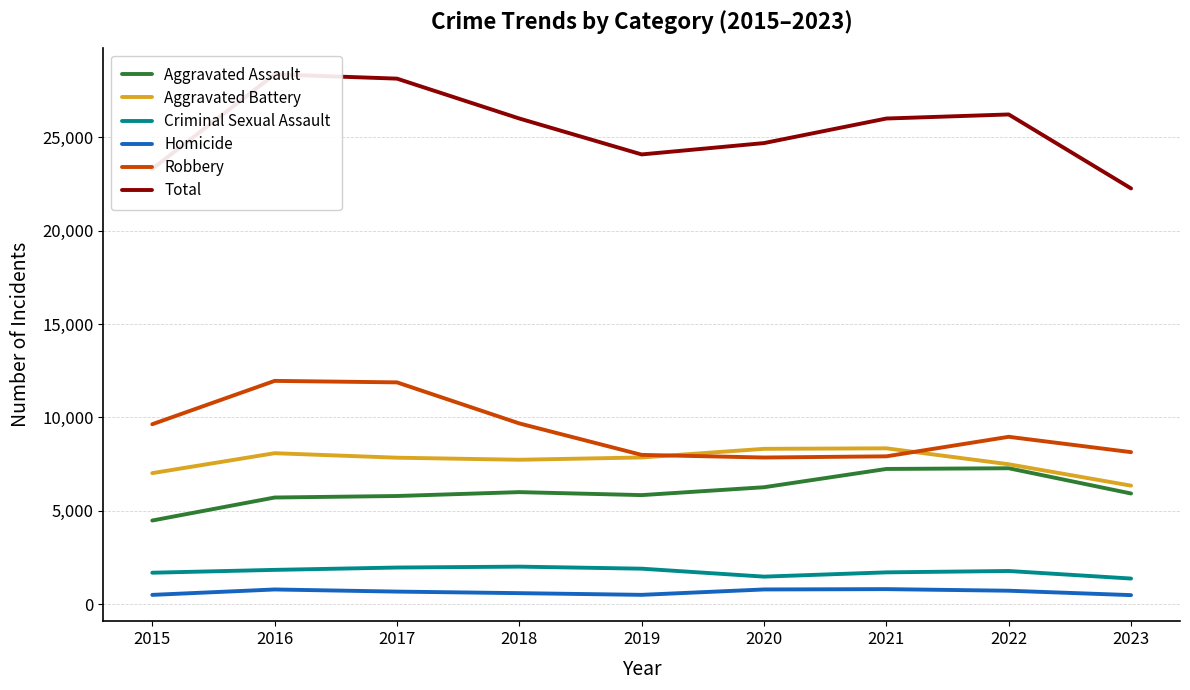

True or false: Aggravated Assault has more than 1 points higher than both neighbors.

True